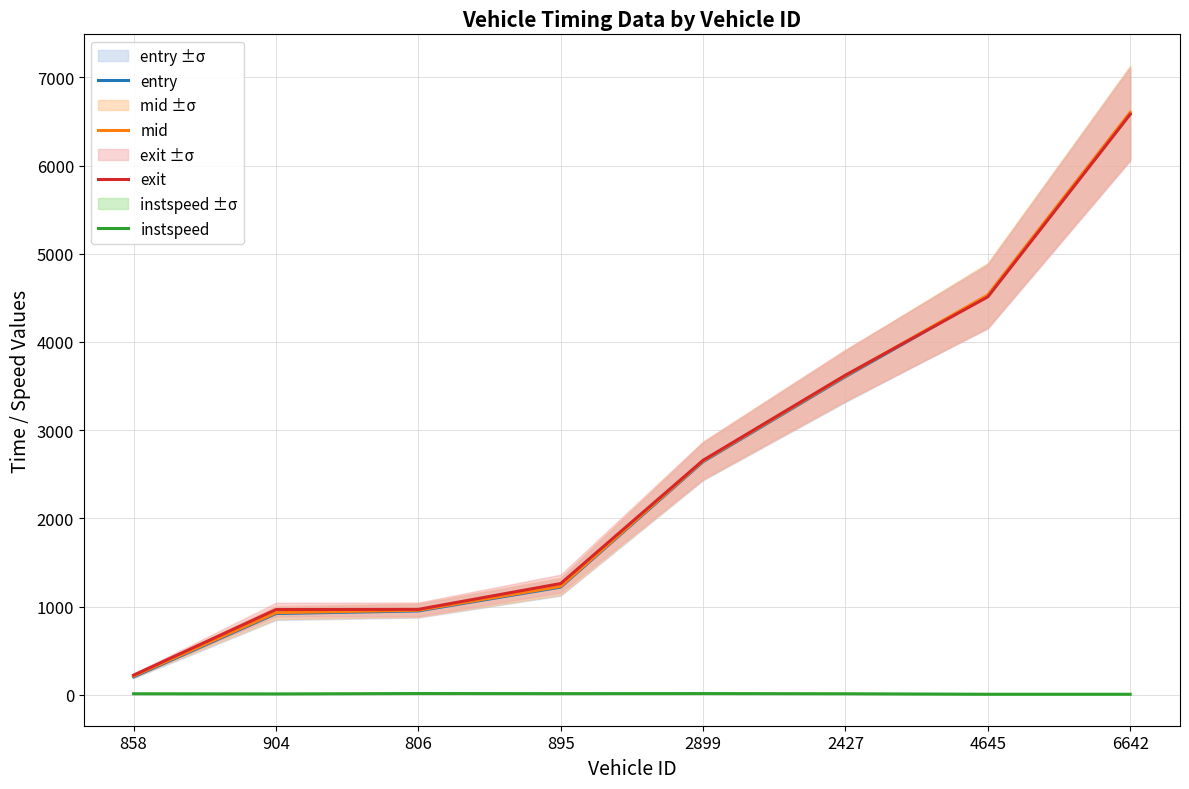

What is the label of the 6th point from the right?

806